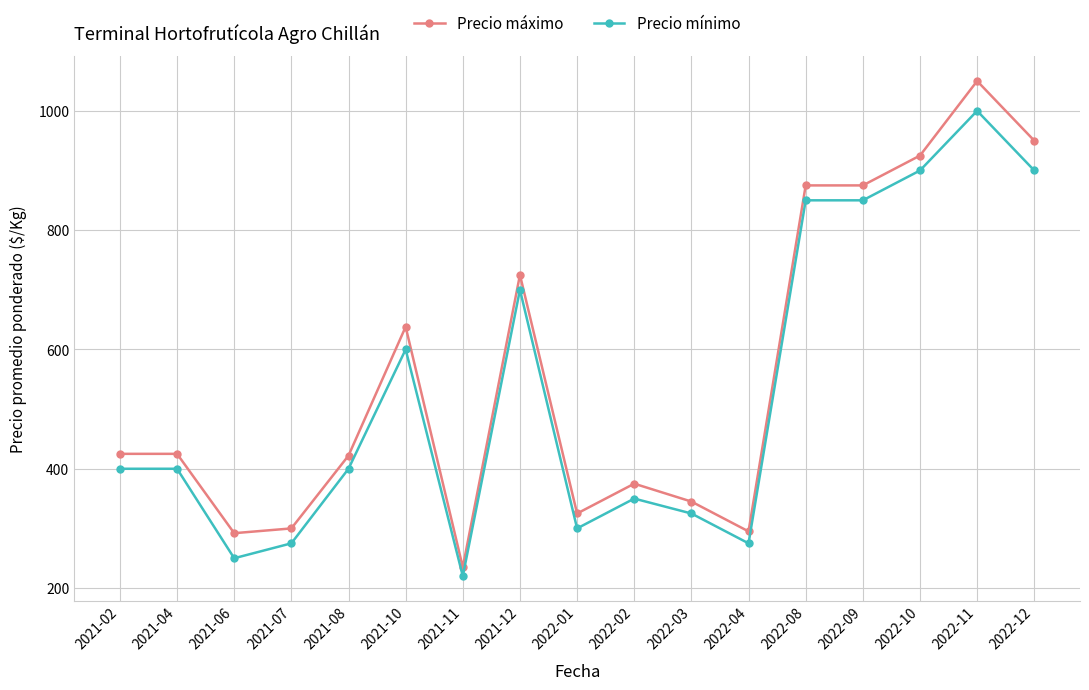

List the series in order of their peak value, highest first.

Precio máximo, Precio mínimo